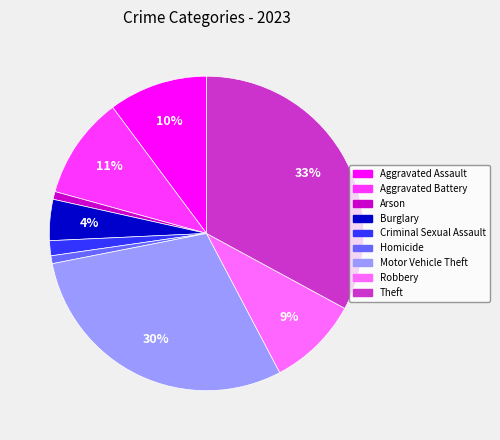

Is there any slice that represents more than half of the pie?

No